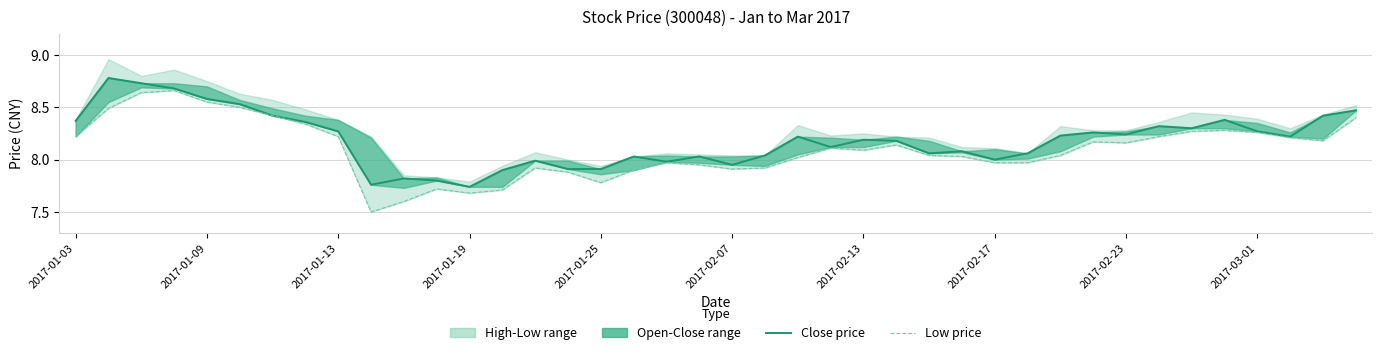

True or false: Low price and Close price cross at least once.

False